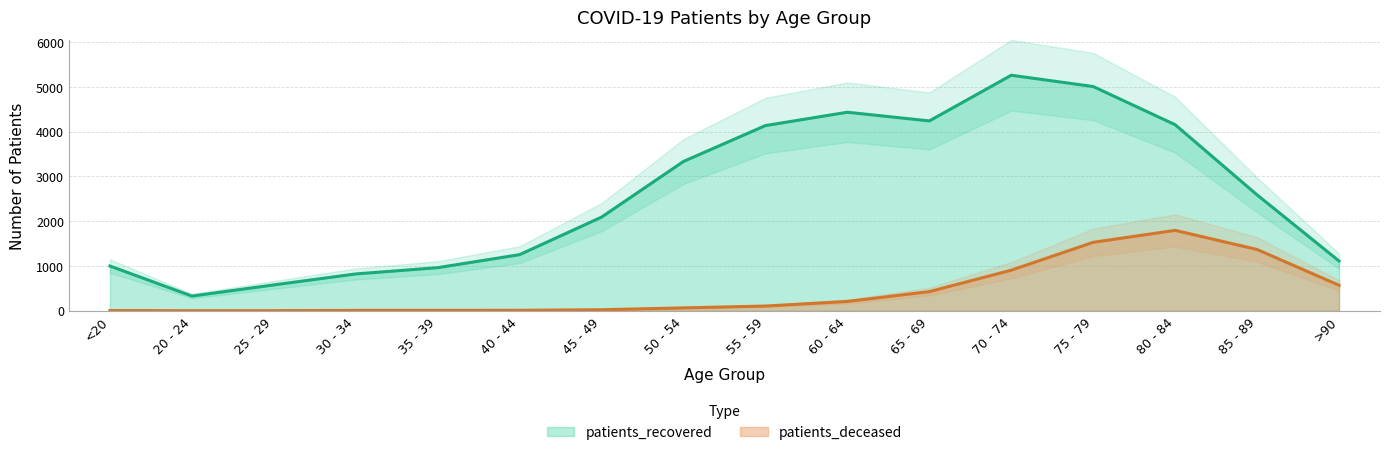

Which series has the largest total across all categories?

patients_recovered